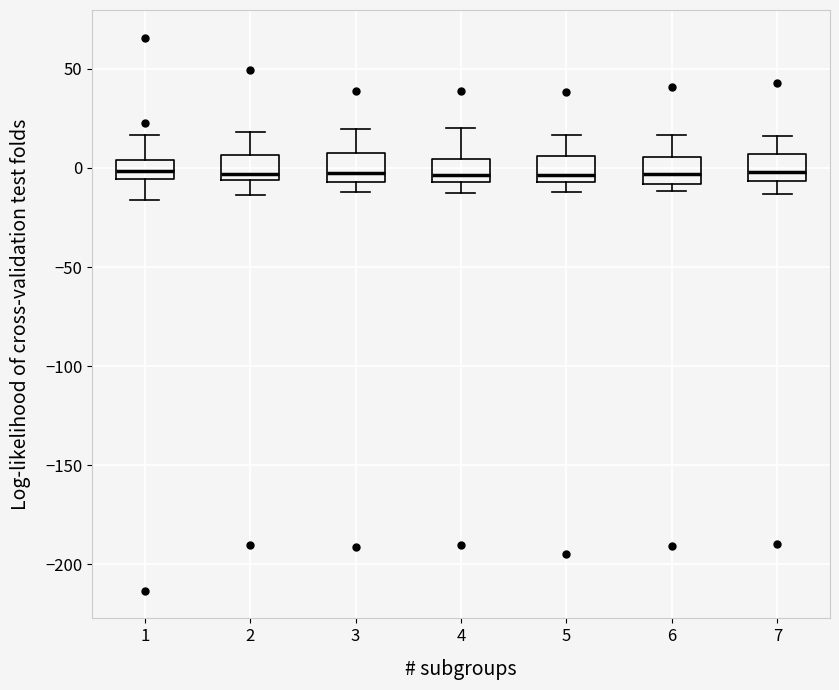

Reading left to right, transcribe this box plot: for each box, give where its median line is, the range the box spans, and where its two whiskers end, as read against the y-axis. The values are not printed on the chart, so give them approximately, as read against the axis.

1: median 0, box -5 to 5, whiskers -15 to 15
2: median -5 (just above the box's lower edge), box -5 to 5, whiskers -15 to 20
3: median -5 (just above the box's lower edge), box -5 to 10, whiskers -10 to 20
4: median -5 (just above the box's lower edge), box -5 to 5, whiskers -15 to 20
5: median -5 (just above the box's lower edge), box -5 to 5, whiskers -10 to 15
6: median -5, box -10 to 5, whiskers -10 (just below the box's lower edge) to 15
7: median 0, box -5 to 5, whiskers -15 to 15